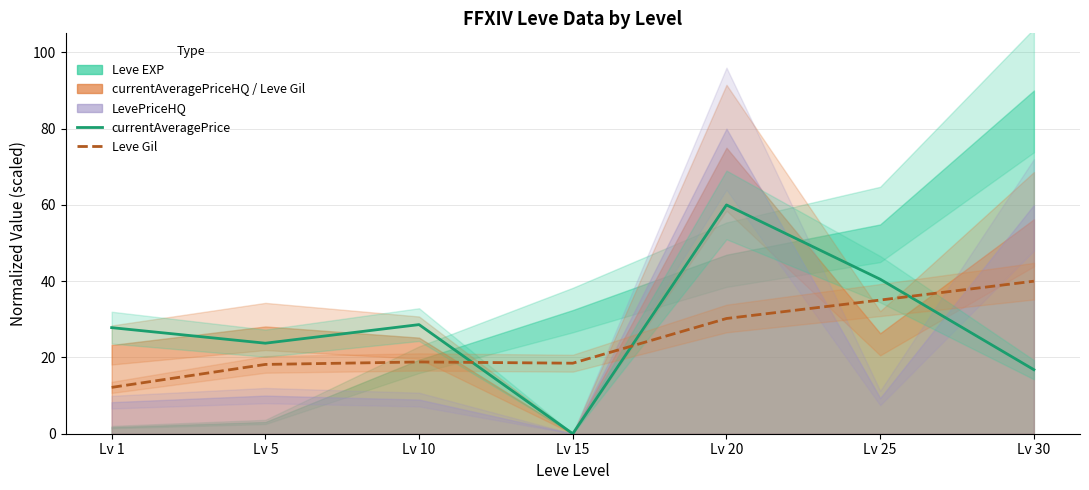

Is the value of currentAveragePrice at Lv 25 greater than the value of Leve Gil at Lv 20?

Yes